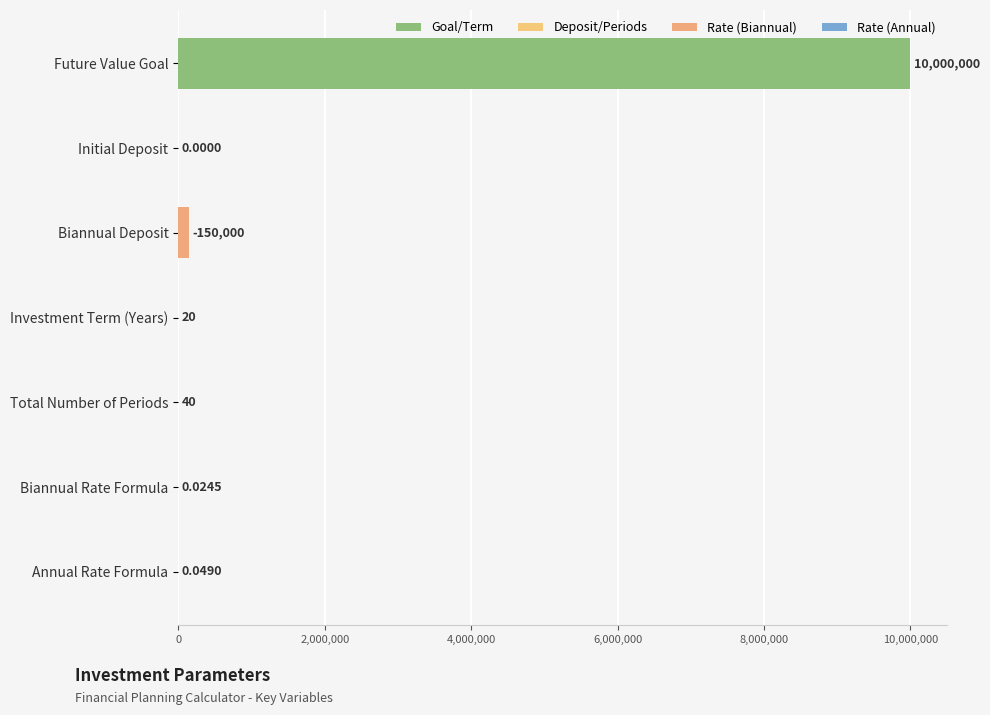

How many positive values are there?

6